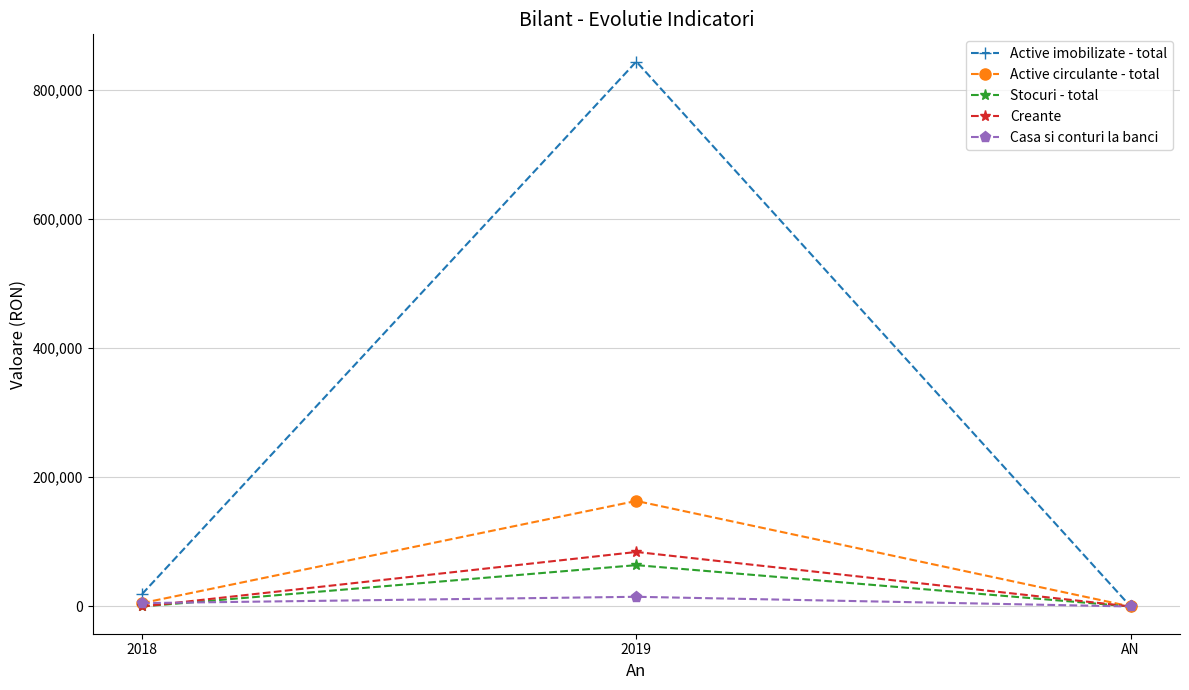

What is the label of the 3rd point from the left?

AN